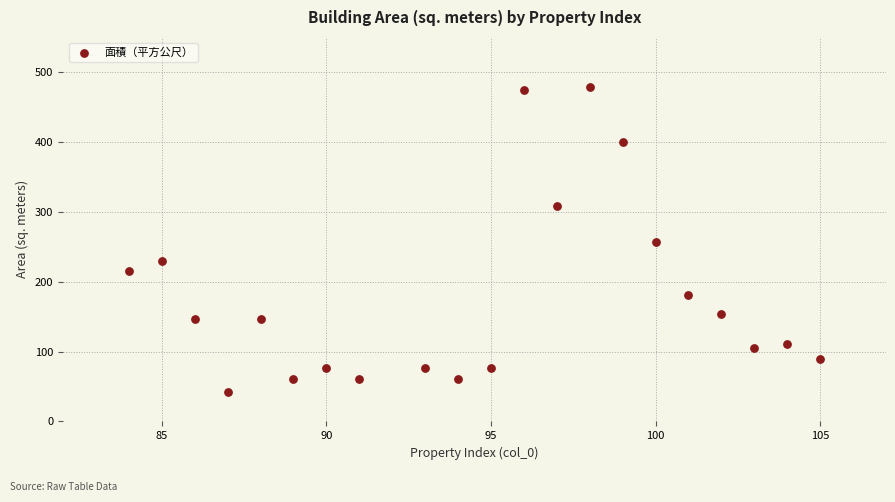

What is the range of Y values (max minus min)?

436.5